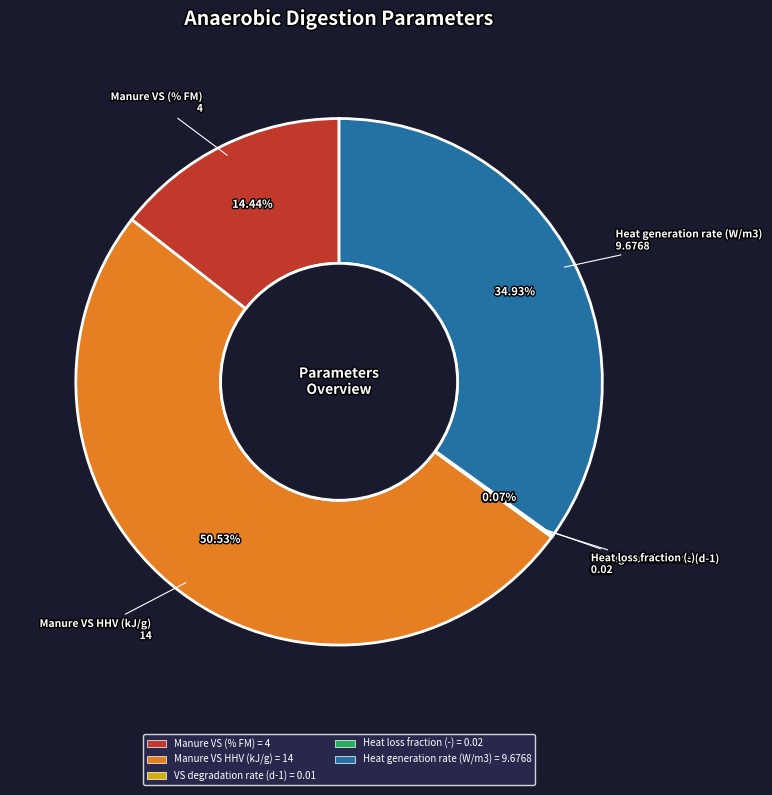

Is there any slice that represents more than half of the pie?

Yes